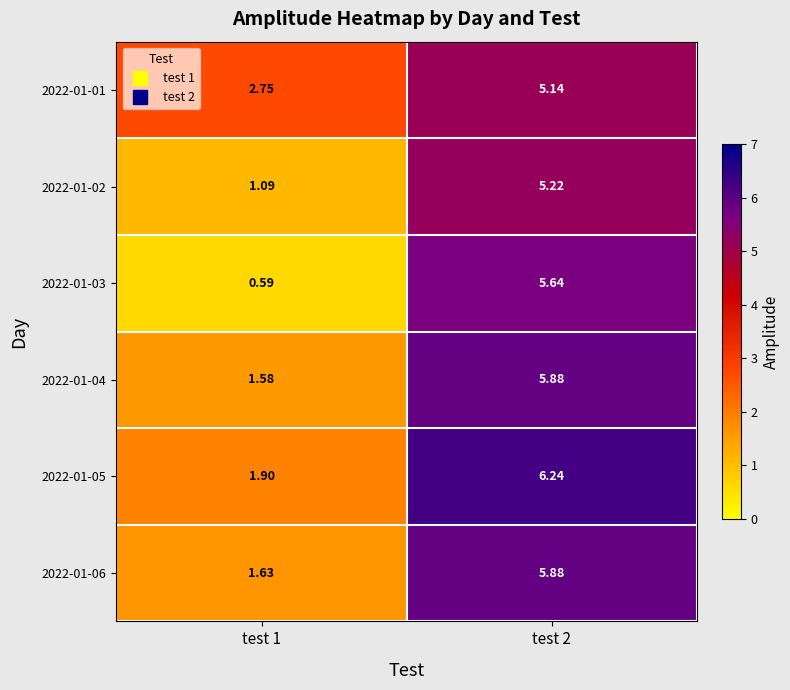

Is the value of 2022-01-03 at test 1 greater than the value of 2022-01-02 at test 1?

No